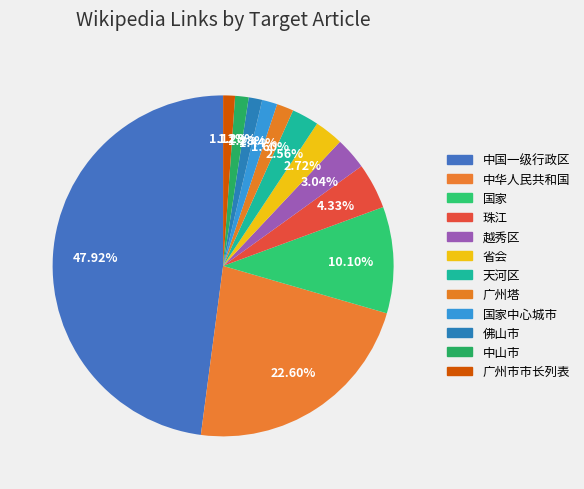

To the nearest percent, what percentage of the pie is 珠江?

4%